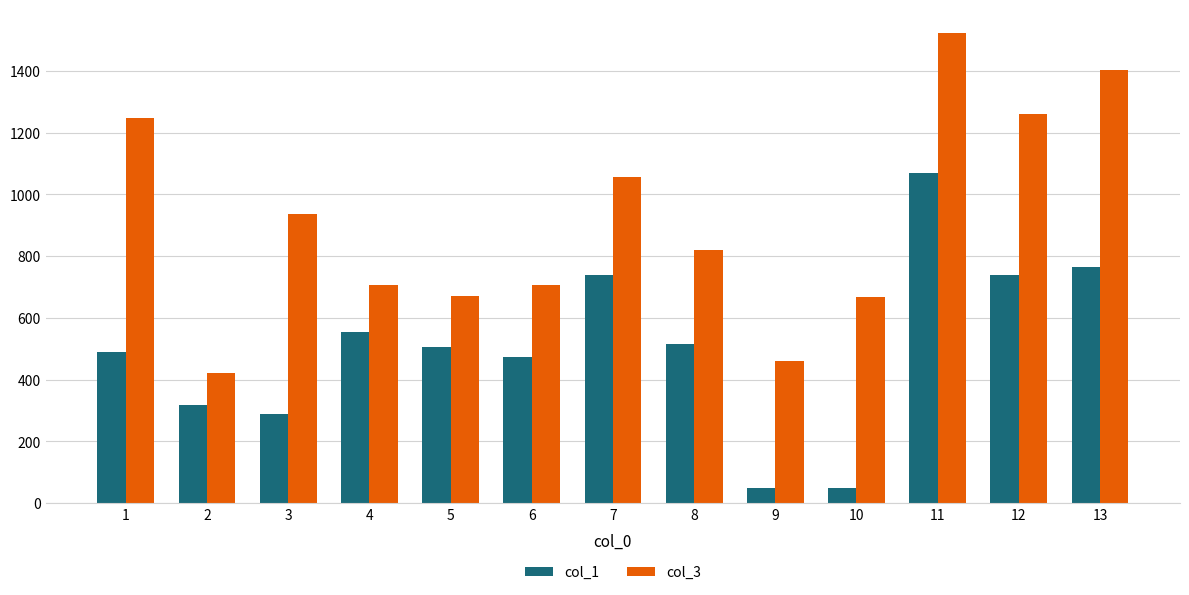

Which category has the highest value in the col_1 series?

11